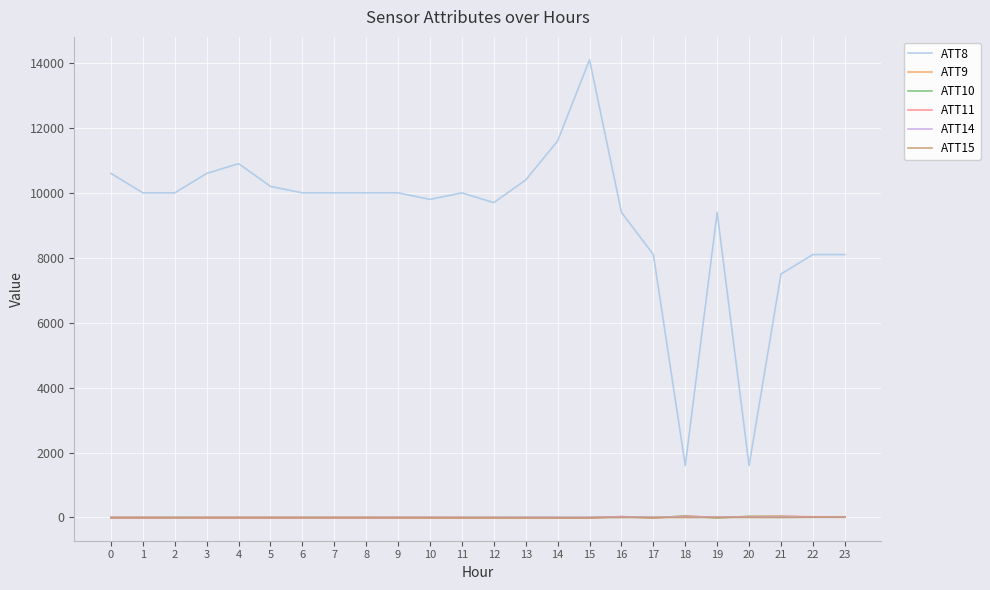

Which series has the widest spread of values?

ATT8